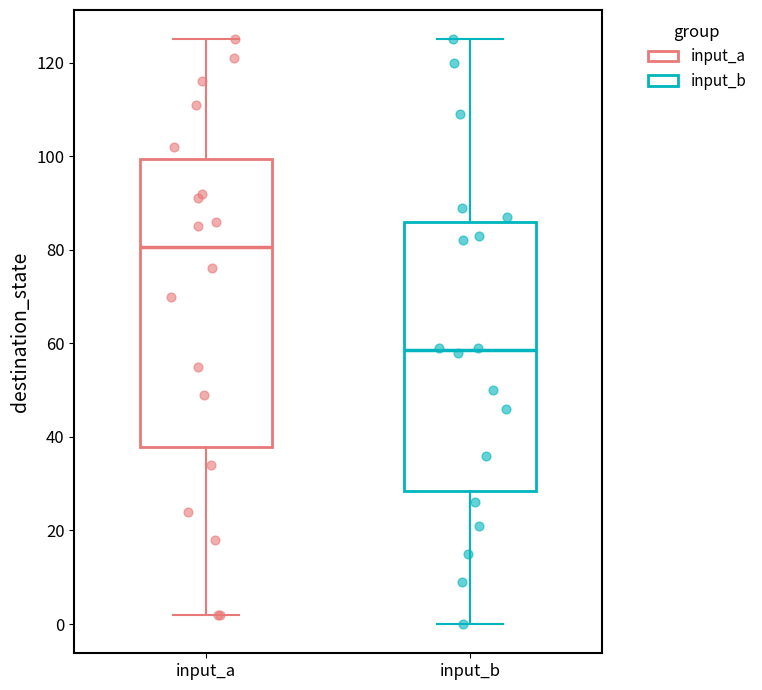

Reading left to right, transcribe this box plot: for each box, give where its median line is, the range the box spans, and where its two whiskers end, as read against the y-axis. The values are not printed on the chart, so give them approximately, as read against the axis.

input_a: median 80, box 38 to 100, whiskers 2 to 126
input_b: median 58, box 28 to 86, whiskers 0 to 126